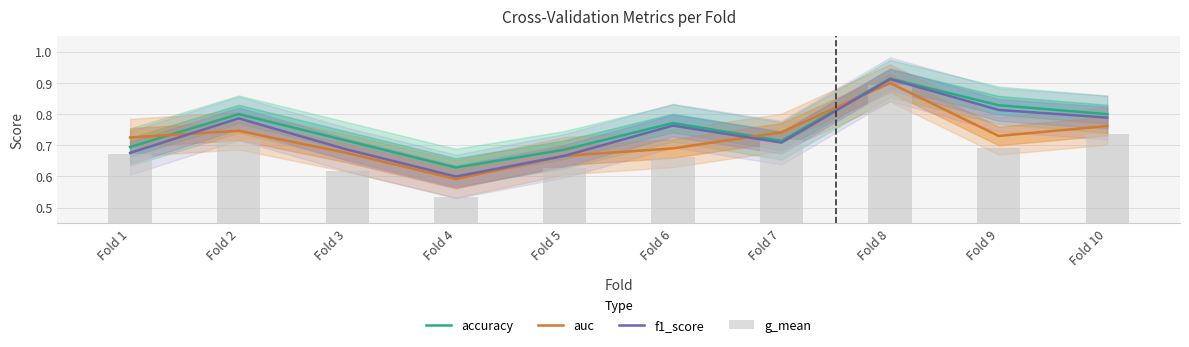

What is the difference between the maximum and minimum values in the accuracy series?

0.3